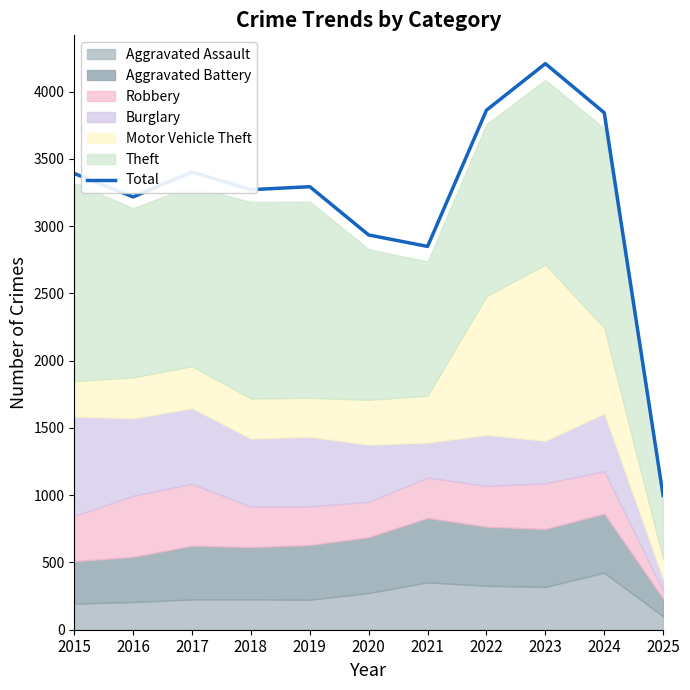

Reading left to right, transcribe all the data shown in this chart.

2015=3392	2016=3218	2017=3403	2018=3272	2019=3294	2020=2935	2021=2850	2022=3863	2023=4209	2024=3844	2025=997